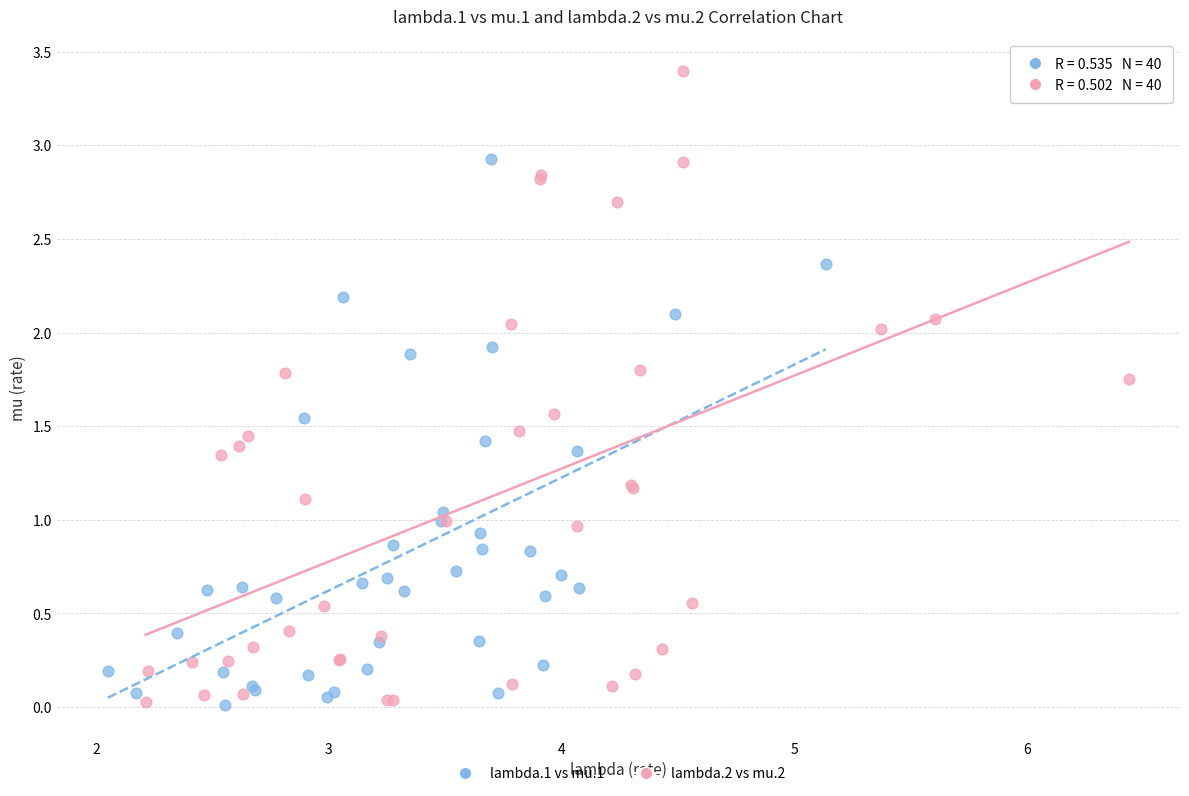

Which series reaches the maximum Y coordinate?

lambda.2 vs mu.2